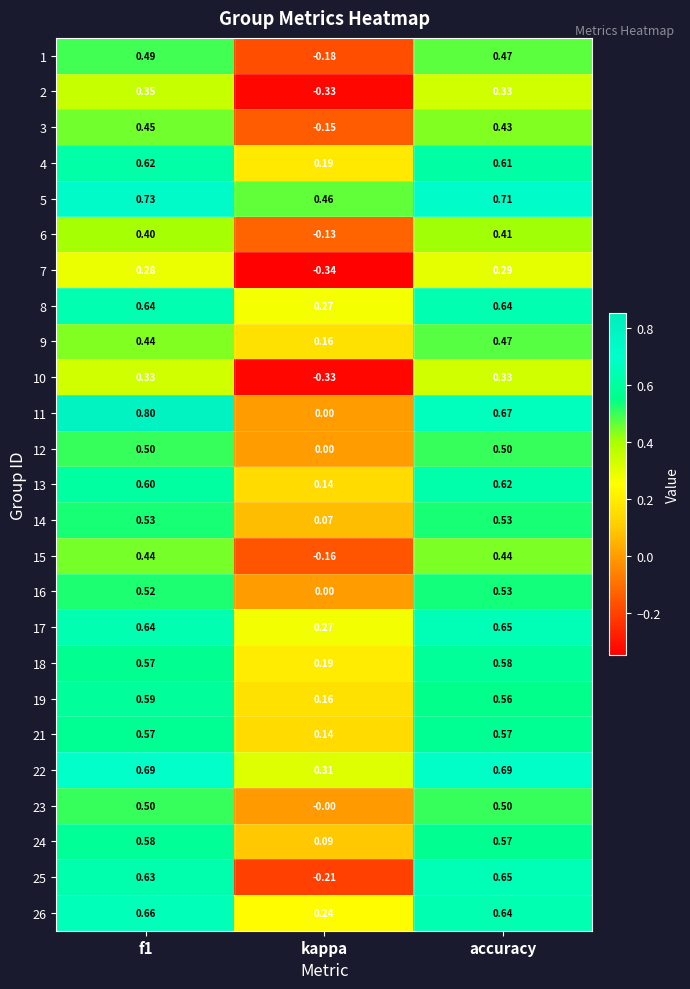

Which series has the largest total across all categories?

5